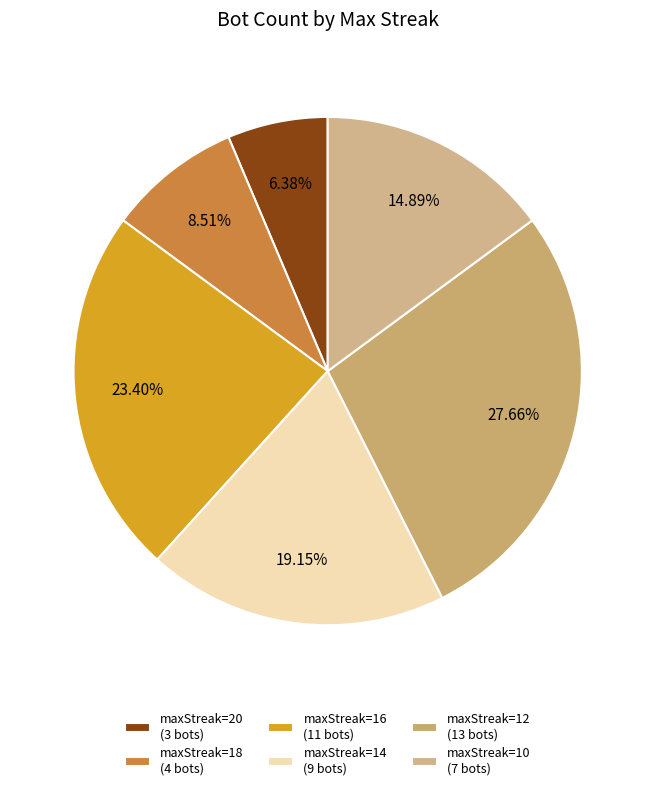

How many slices are in this pie chart?

6